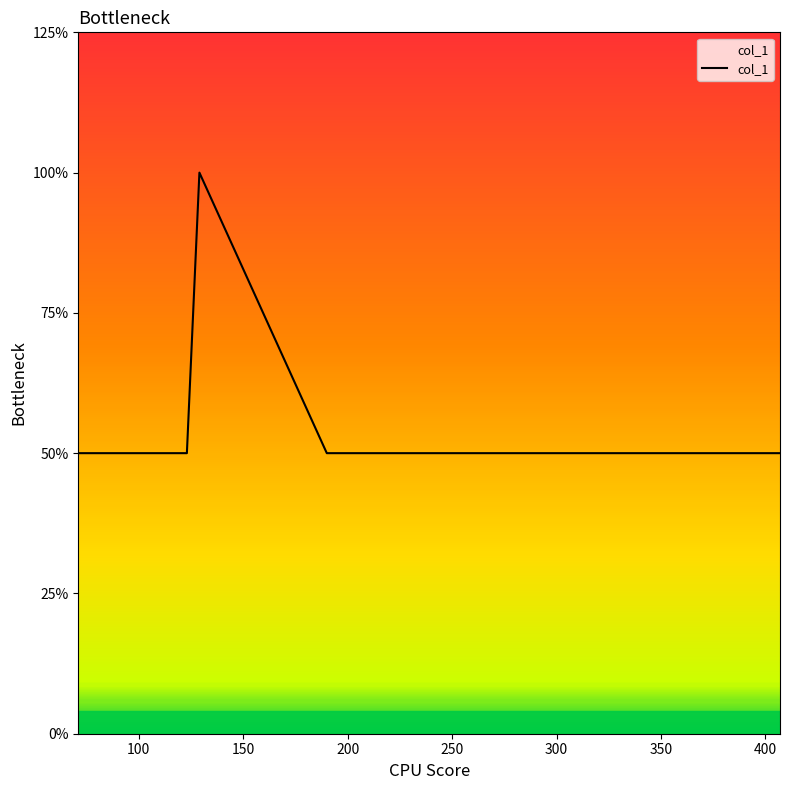

Does the chart display data point markers on the line(s)?

No